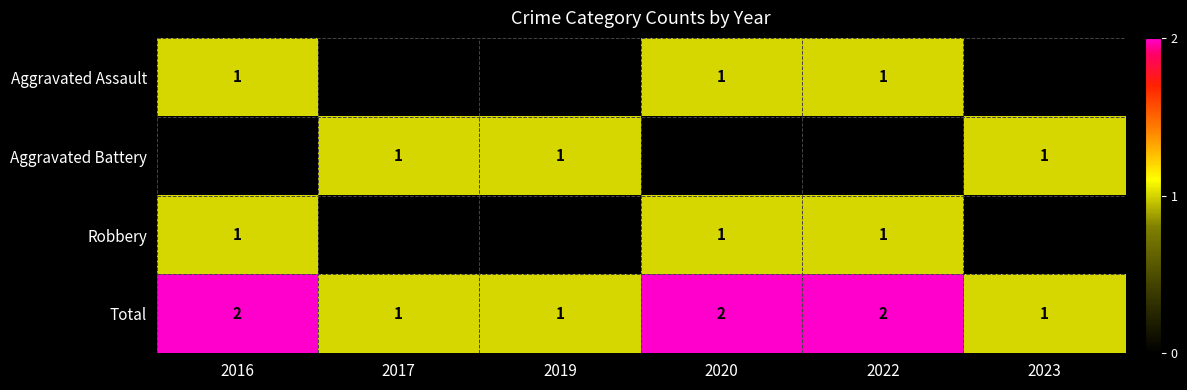

How many values in the Robbery series are below 1?

3